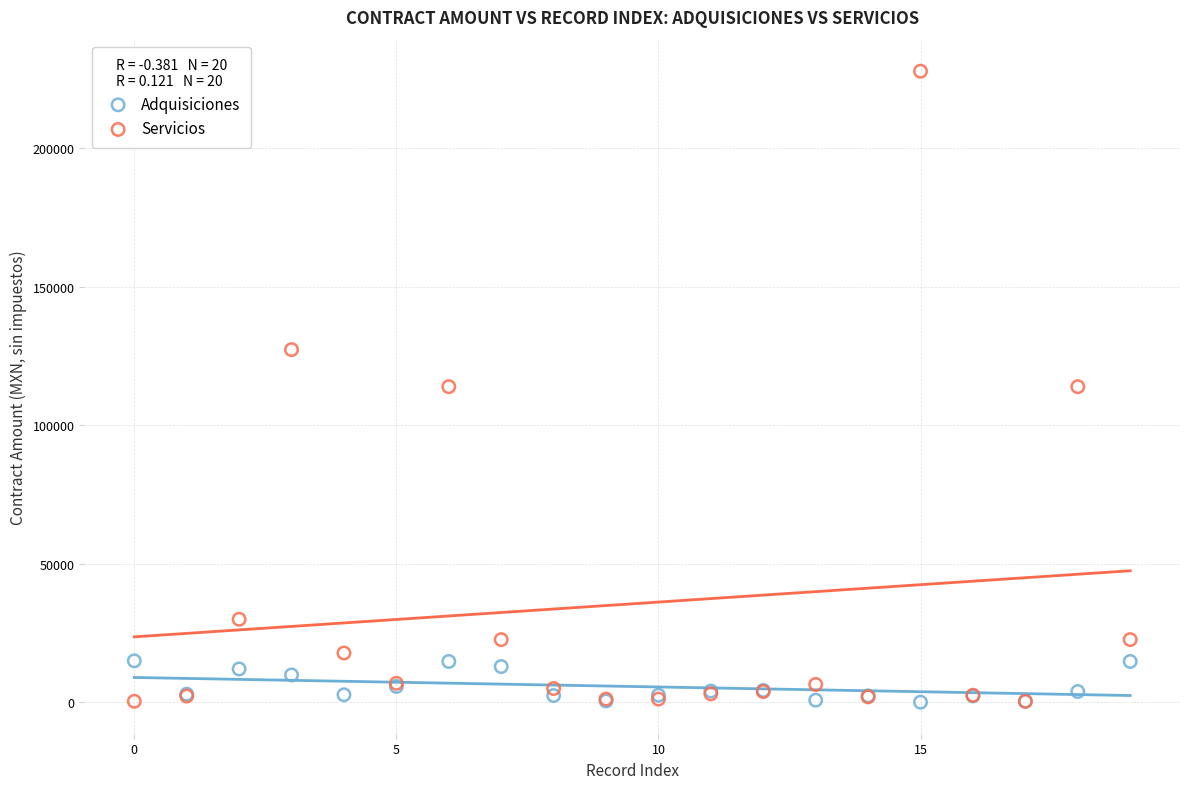

Which series contains the highest Y value?

Servicios